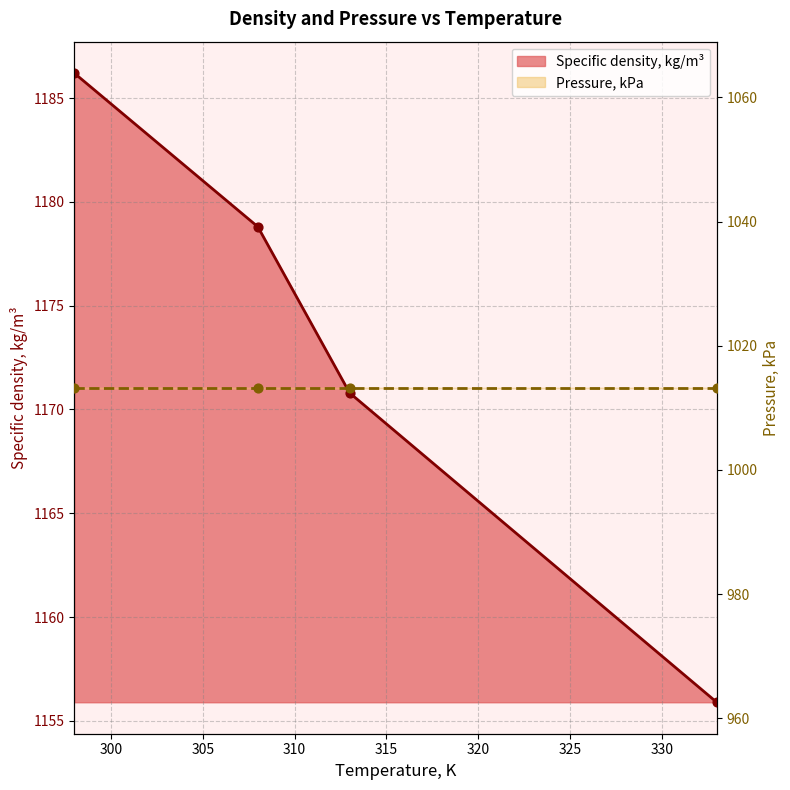

What is the change in value from 308 to 313?

-8.0